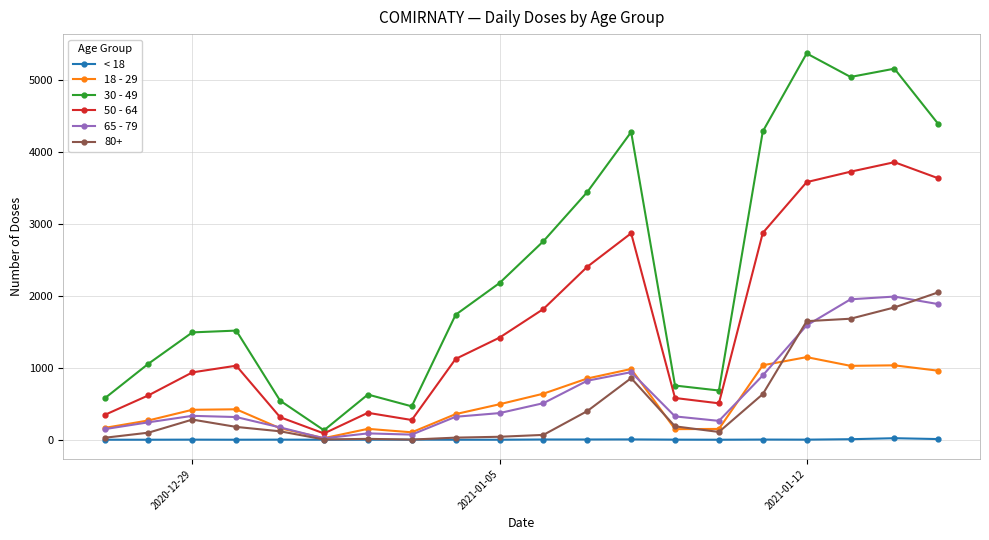

True or false: 30 - 49 has more than 1 interior local peaks.

True